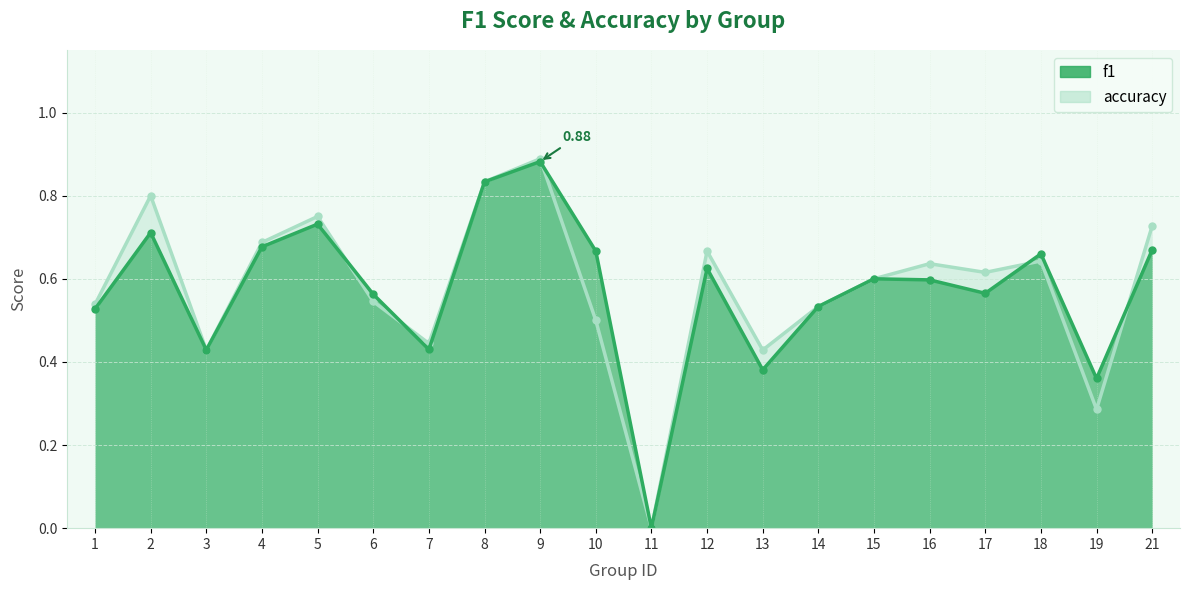

In f1, how many points are higher than both neighbors (excluding endpoints)?

6